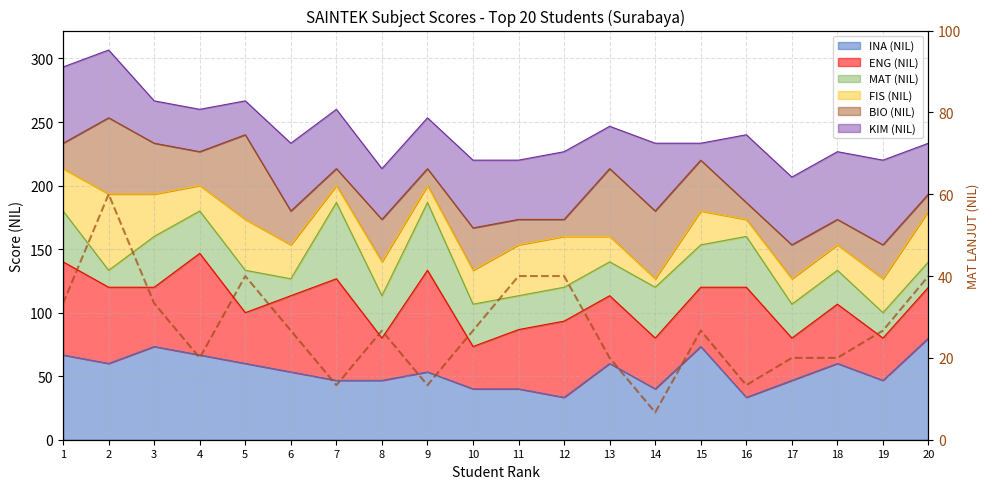

At which category does the data reach its first local peak?

2